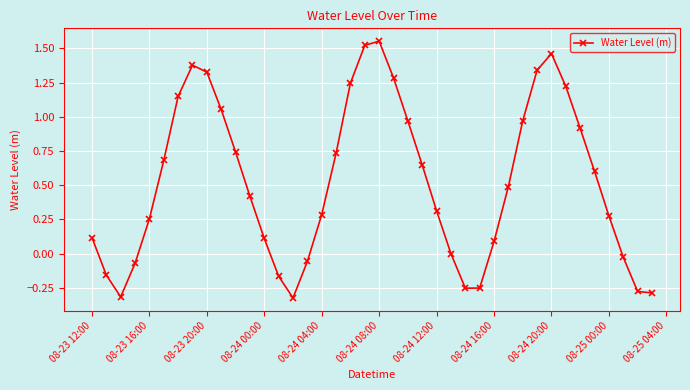

How many distinct data groups are displayed?

1